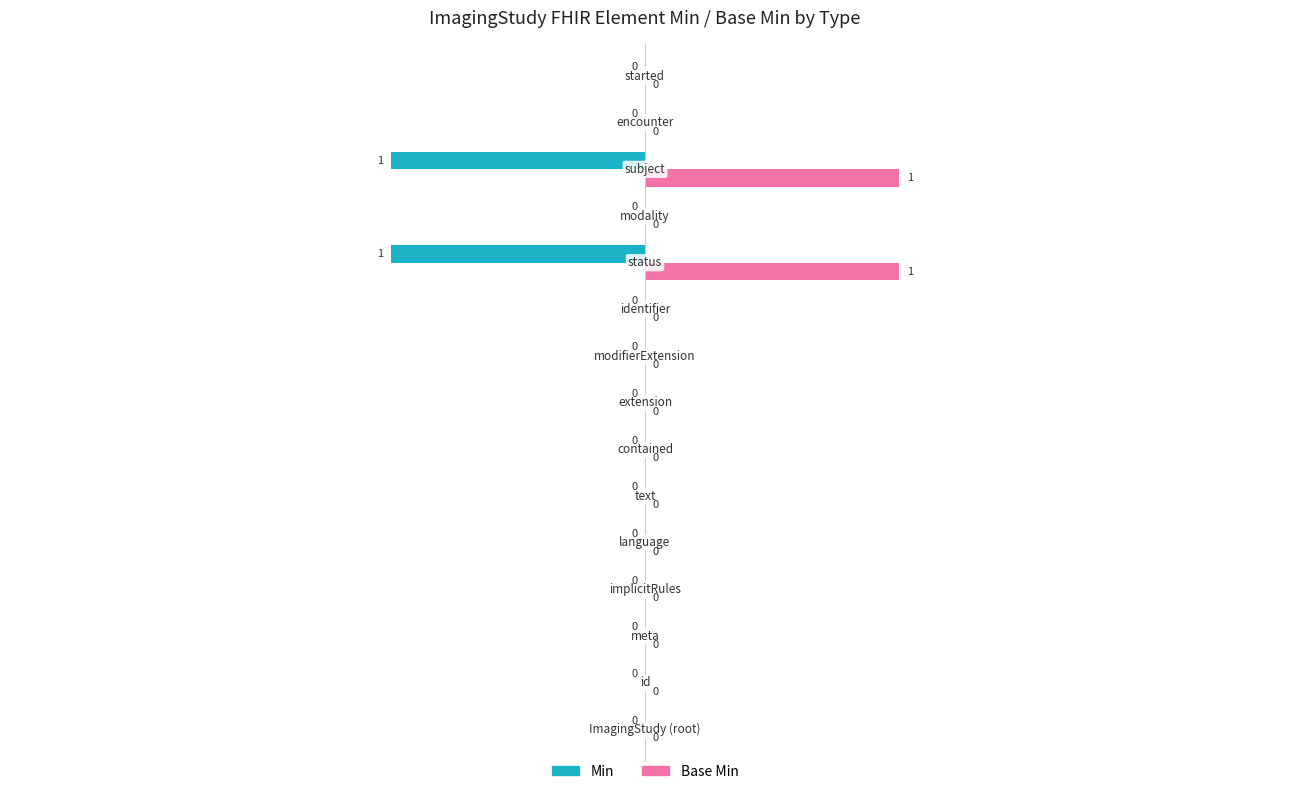

Which series has the largest total across all categories?

Base Min